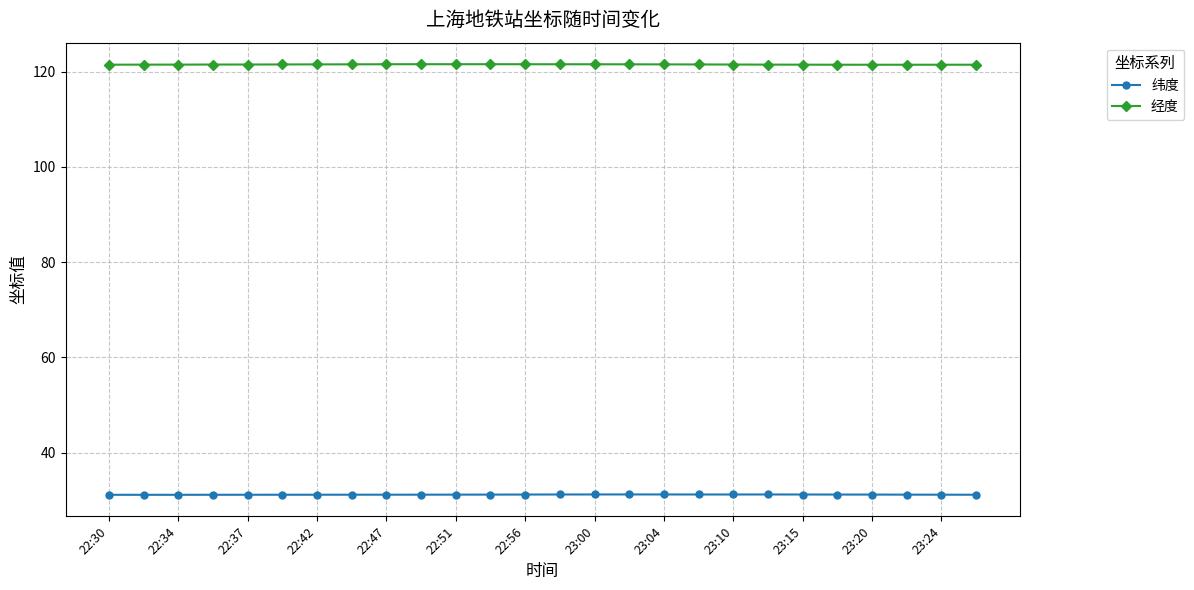

What is the value of the 经度 point at the 11th from the left?

121.5